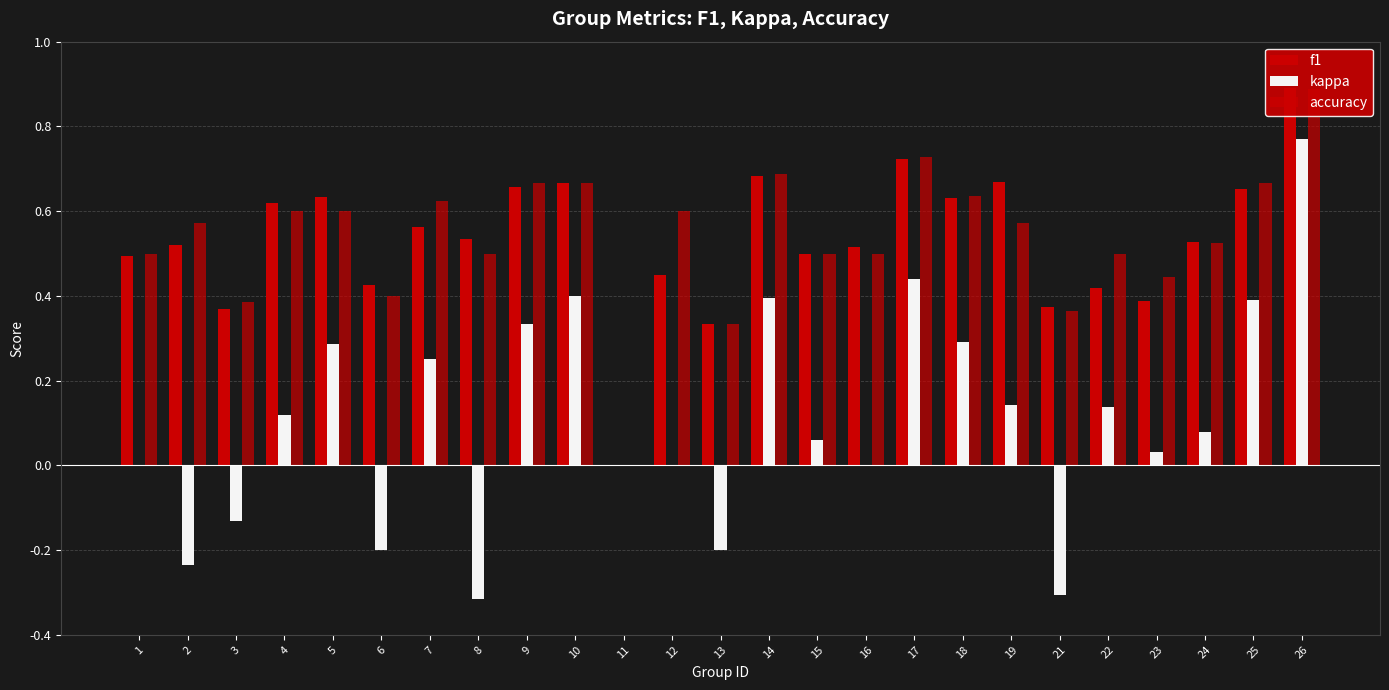

Are the bars grouped side by side (vs. stacked)?

Yes